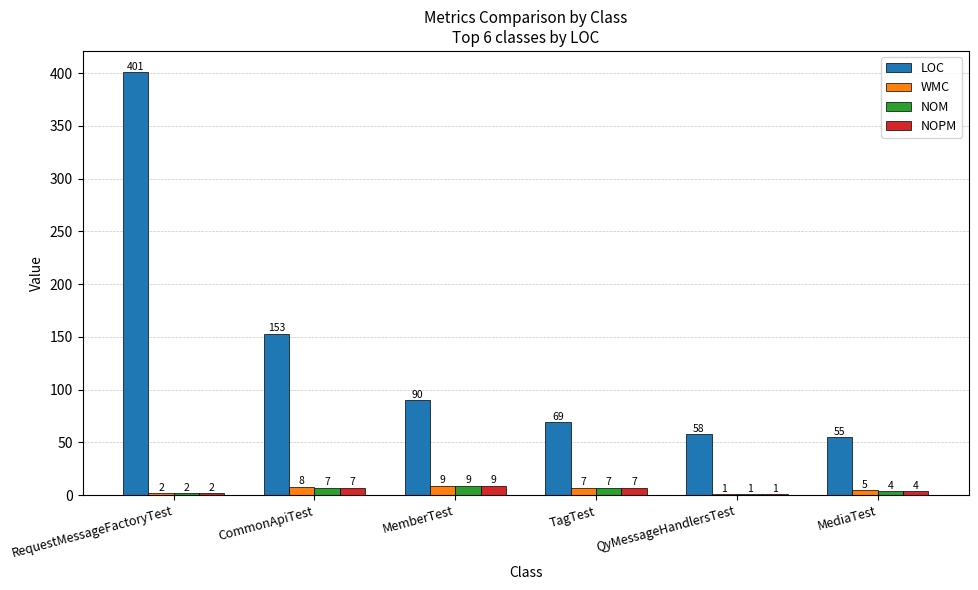

Reading left to right, what are all the values shown in this chart?

LOC: 401	153	90	69	58	55
WMC: 2	8	9	7	1	5
NOM: 2	7	9	7	1	4
NOPM: 2	7	9	7	1	4